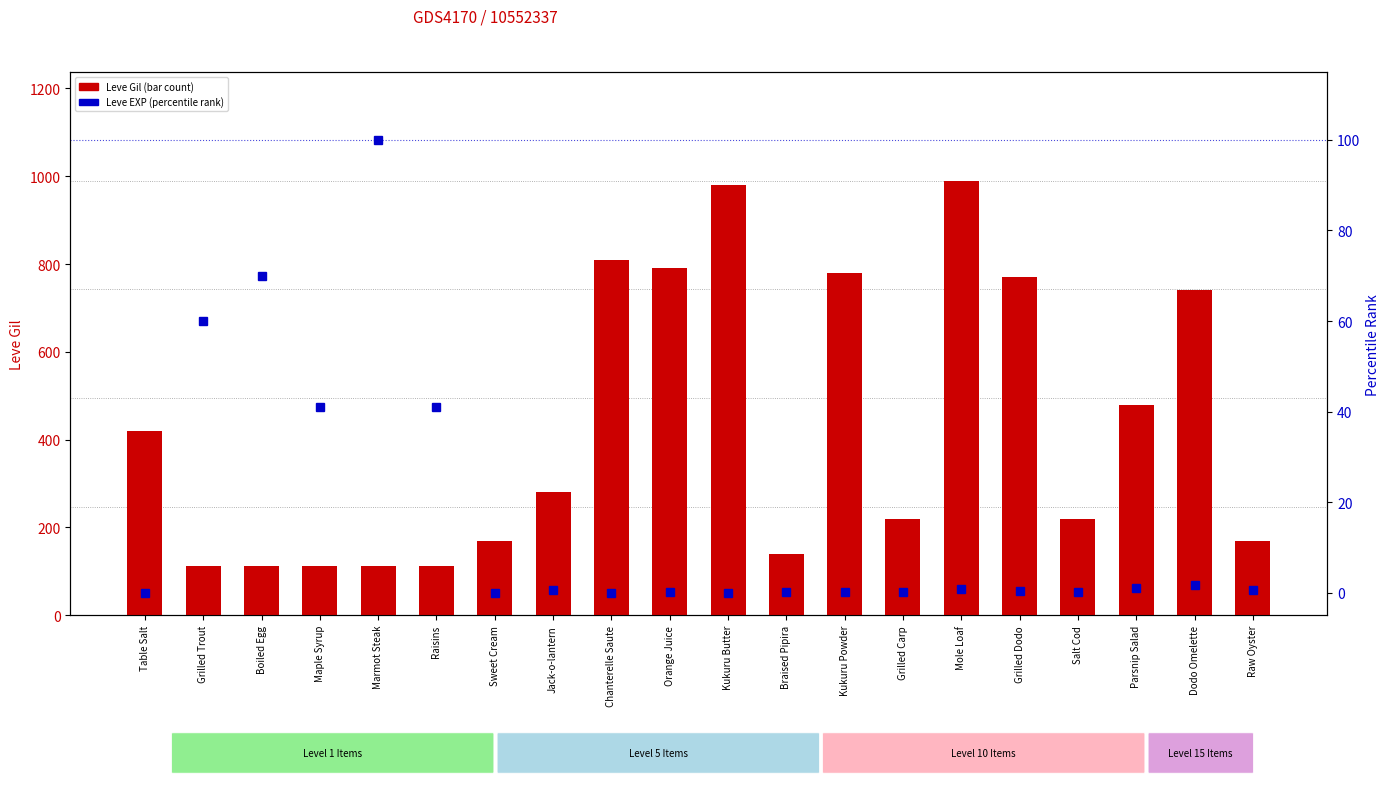

Reading left to right, transcribe all the data shown in this chart.

Leve Gil (transformed count): 420.0	112.0	112.0	112.0	113.0	112.0	170.0	280.0	810.0	790.0	980.0	140.0	780.0	220.0	990.0	770.0	220.0	480.0	740.0	170.0
Leve EXP (percentile rank): 0.0	60.0	70.0	41.0	100.0	41.0	0.0	0.6	0.0	0.1	0.0	0.2	0.2	0.2	0.9	0.3	0.2	1.0	1.8	0.7